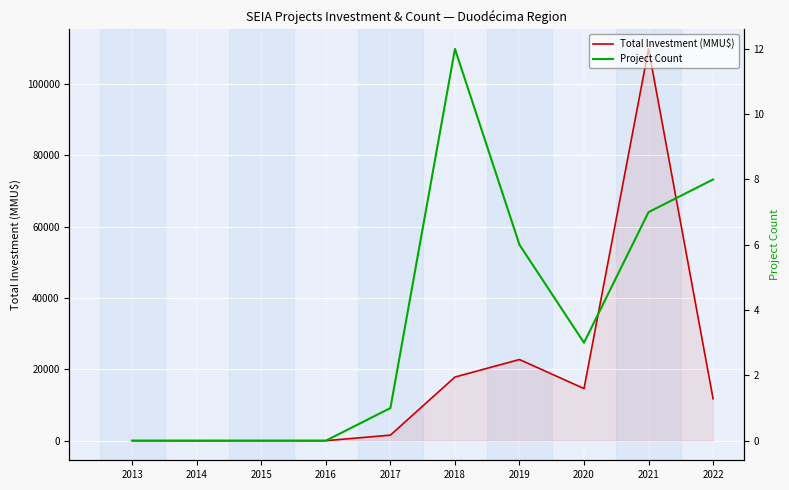

Where is Total Investment (MMU$) nearest to the value 54882?

2019